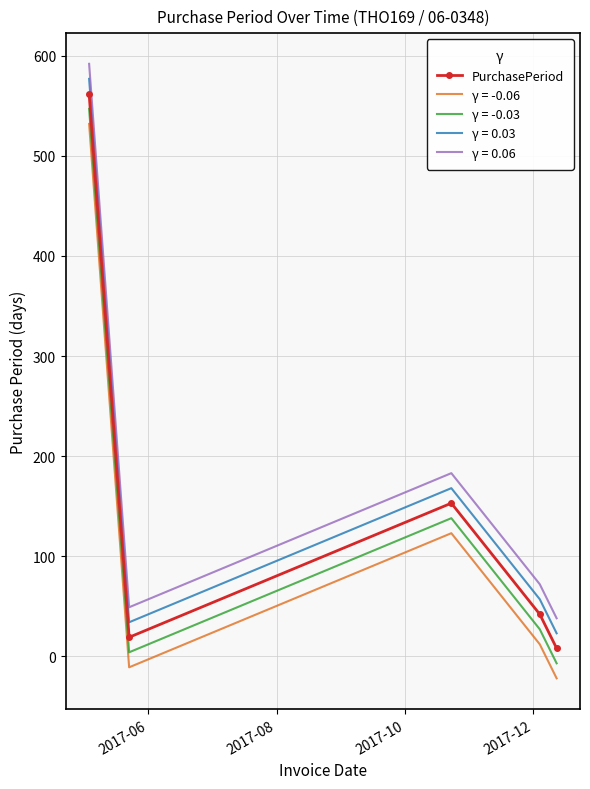

What is the greatest value displayed?

592